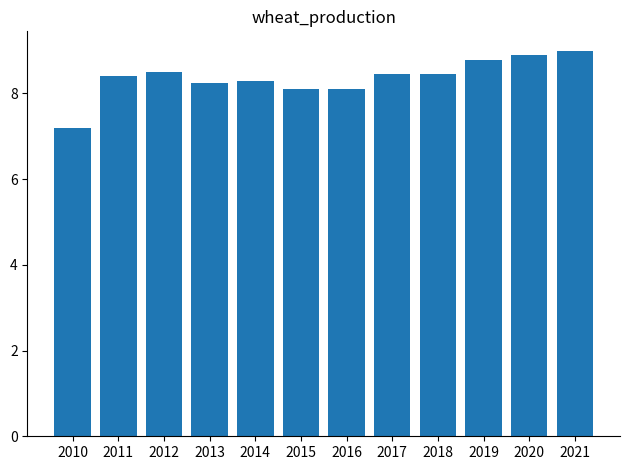

How many series are shown in this chart?

1